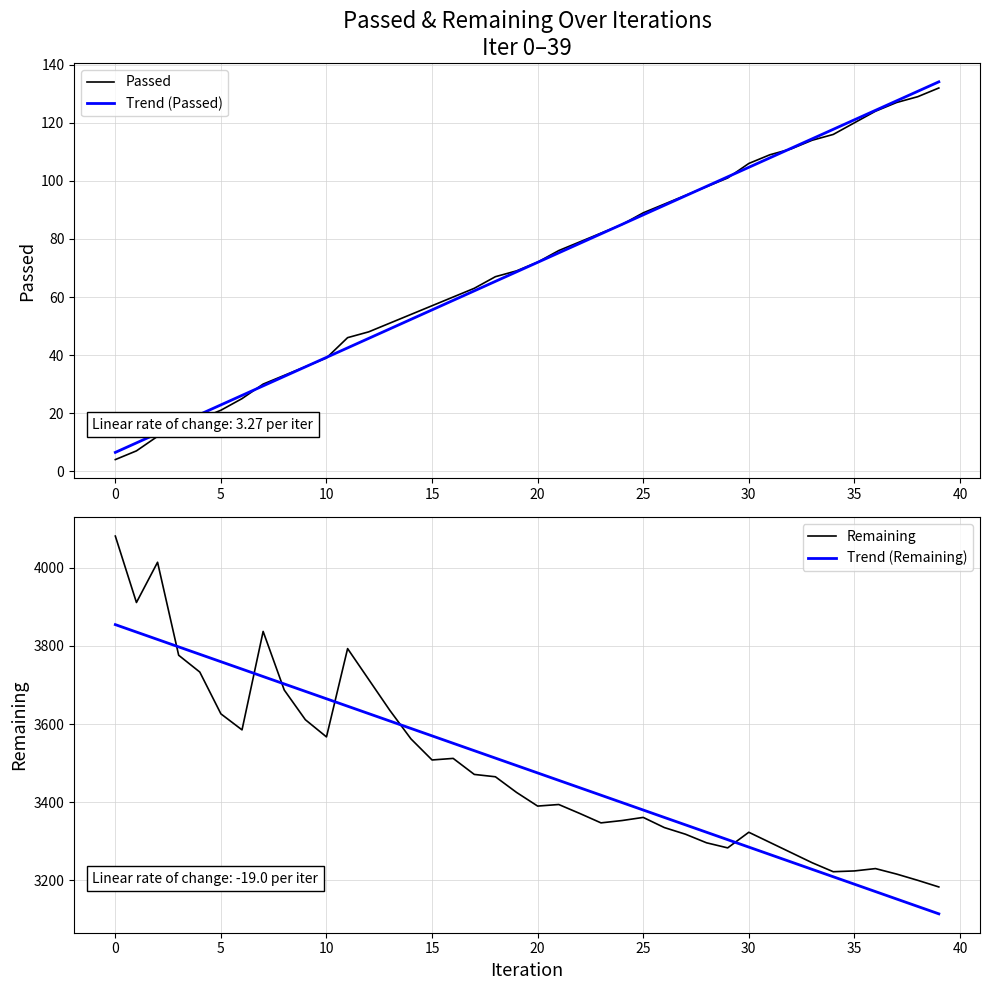

Reading right to left, list all the values displayed in this chart.

Passed: 132.0	129.0	127.0	124.0	120.0	116.0	114.0	111.0	109.0	106.0	101.0	98.0	95.0	92.0	89.0	85.0	82.0	79.0	76.0	72.0	69.0	67.0	63.0	60.0	57.0	54.0	51.0	48.0	46.0	39.0	36.0	33.0	30.0	25.0	21.0	18.0	15.0	12.0	7.0	4.0
Trend (Passed): 134.1	130.9	127.6	124.3	121.0	117.8	114.5	111.2	107.9	104.7	101.4	98.1	94.8	91.6	88.3	85.0	81.8	78.5	75.2	71.9	68.7	65.4	62.1	58.8	55.6	52.3	49.0	45.8	42.5	39.2	35.9	32.7	29.4	26.1	22.8	19.6	16.3	13.0	9.7	6.5
Remaining: 3183.0	3200.0	3216.0	3230.0	3224.0	3222.0	3245.0	3271.0	3297.0	3323.0	3283.0	3296.0	3318.0	3335.0	3361.0	3353.0	3347.0	3371.0	3394.0	3390.0	3425.0	3465.0	3471.0	3512.0	3508.0	3562.0	3635.0	3714.0	3793.0	3567.0	3611.0	3687.0	3837.0	3585.0	3626.0	3733.0	3776.0	4014.0	3911.0	4081.0
Trend (Remaining): 3114.2	3133.2	3152.2	3171.1	3190.1	3209.1	3228.1	3247.1	3266.0	3285.0	3304.0	3323.0	3342.0	3360.9	3379.9	3398.9	3417.9	3436.9	3455.8	3474.8	3493.8	3512.8	3531.7	3550.7	3569.7	3588.7	3607.7	3626.6	3645.6	3664.6	3683.6	3702.6	3721.5	3740.5	3759.5	3778.5	3797.5	3816.4	3835.4	3854.4